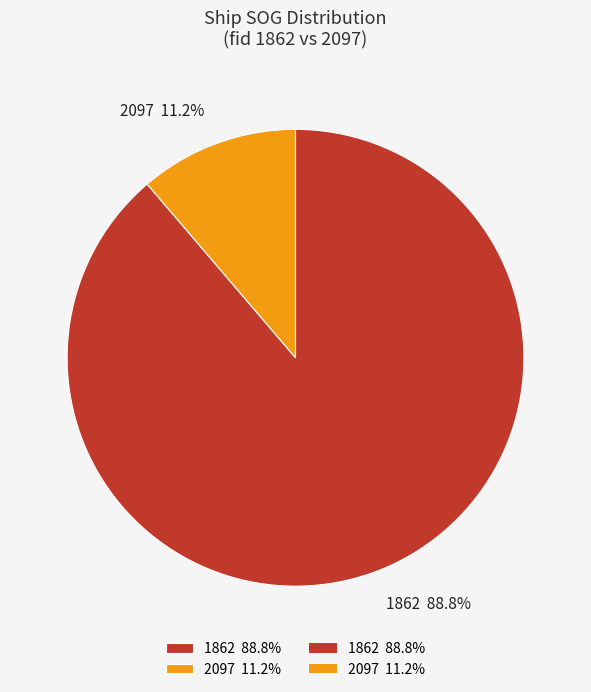

Which category has the smallest portion of the pie?

2097